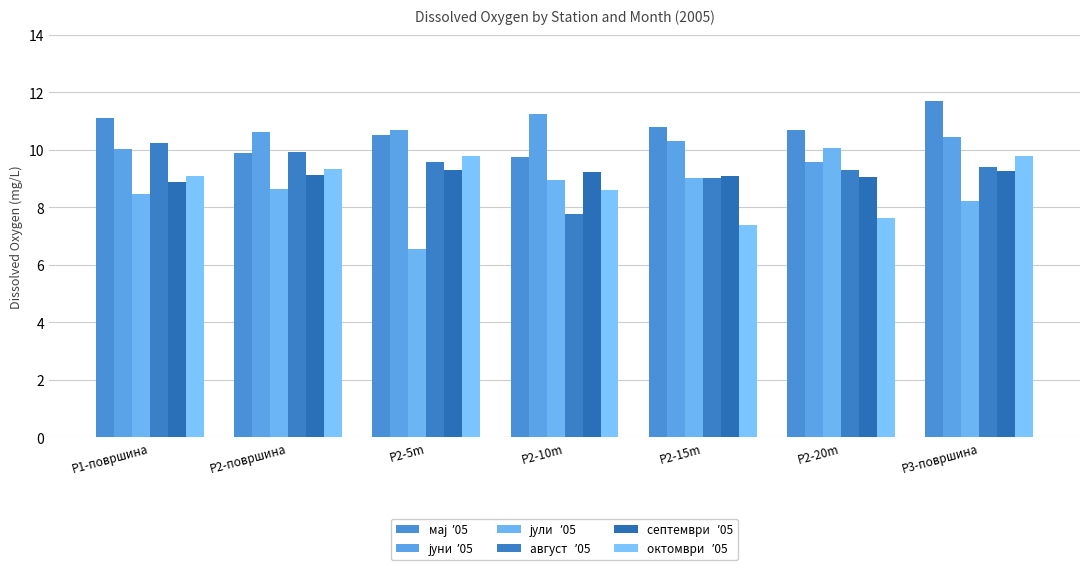

Reading right to left, extract all data points from this chart.

мај  ʼ05: P3-површина=11.7	P2-20m=10.7	P2-15m=10.8	P2-10m=9.7	P2-5m=10.5	P2-површина=9.9	P1-површина=11.1
јуни  ʼ05: P3-површина=10.4	P2-20m=9.6	P2-15m=10.3	P2-10m=11.2	P2-5m=10.7	P2-површина=10.6	P1-површина=10.0
јули   ʼ05: P3-површина=8.2	P2-20m=10.1	P2-15m=9.0	P2-10m=8.9	P2-5m=6.6	P2-површина=8.6	P1-површина=8.5
август   ʼ05: P3-површина=9.4	P2-20m=9.3	P2-15m=9.0	P2-10m=7.8	P2-5m=9.6	P2-површина=9.9	P1-површина=10.2
септември   ʼ05: P3-површина=9.3	P2-20m=9.1	P2-15m=9.1	P2-10m=9.2	P2-5m=9.3	P2-површина=9.1	P1-површина=8.9
октомври   ʼ05: P3-површина=9.8	P2-20m=7.6	P2-15m=7.4	P2-10m=8.6	P2-5m=9.8	P2-површина=9.3	P1-површина=9.1